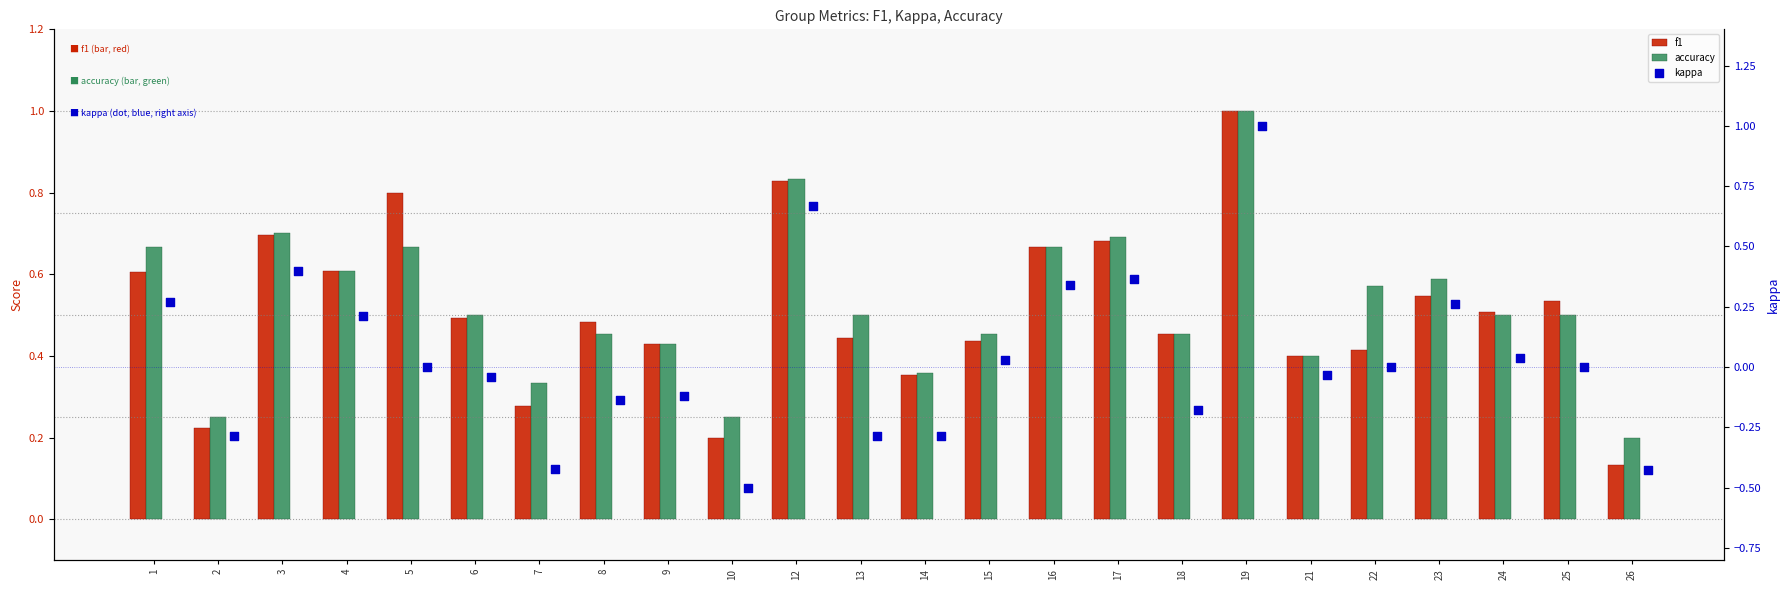

Which series reaches the minimum Y coordinate?

kappa